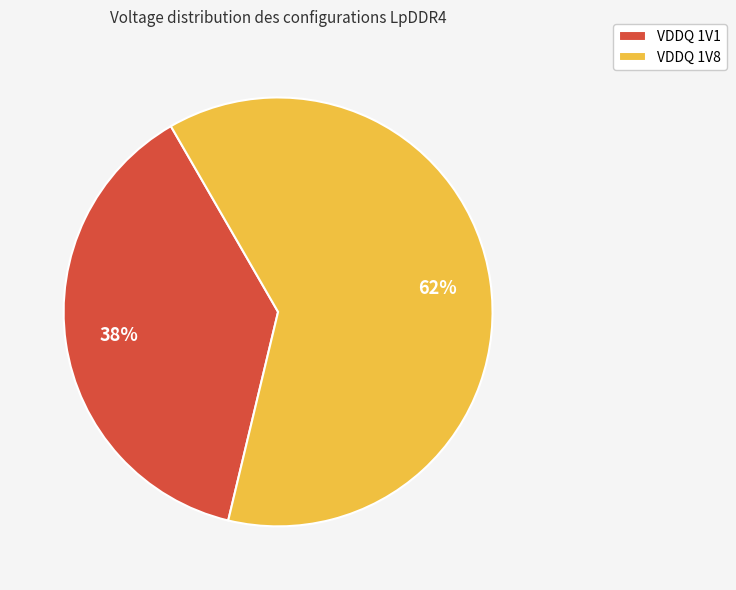

Which slice is the smallest?

VDDQ 1V1